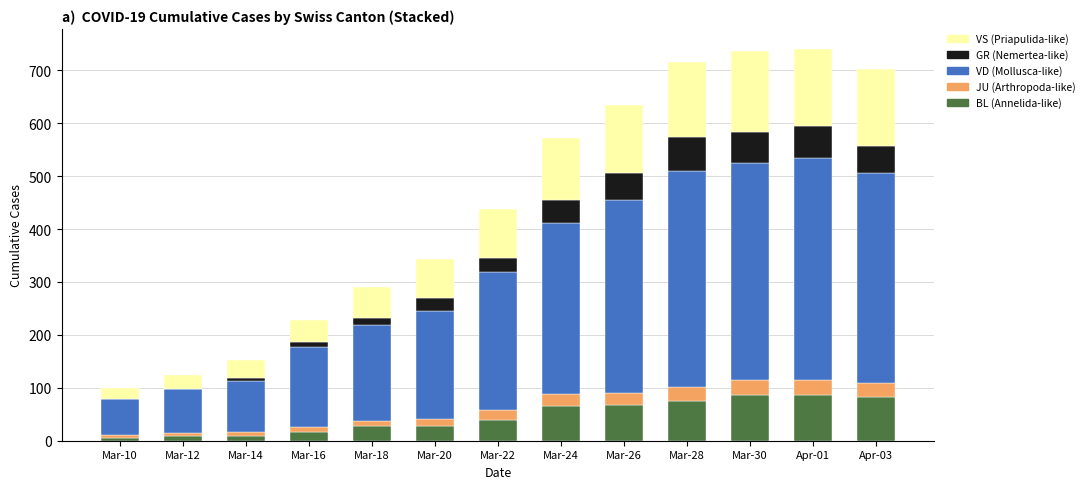

What is the total value across all series at Mar-20?

343